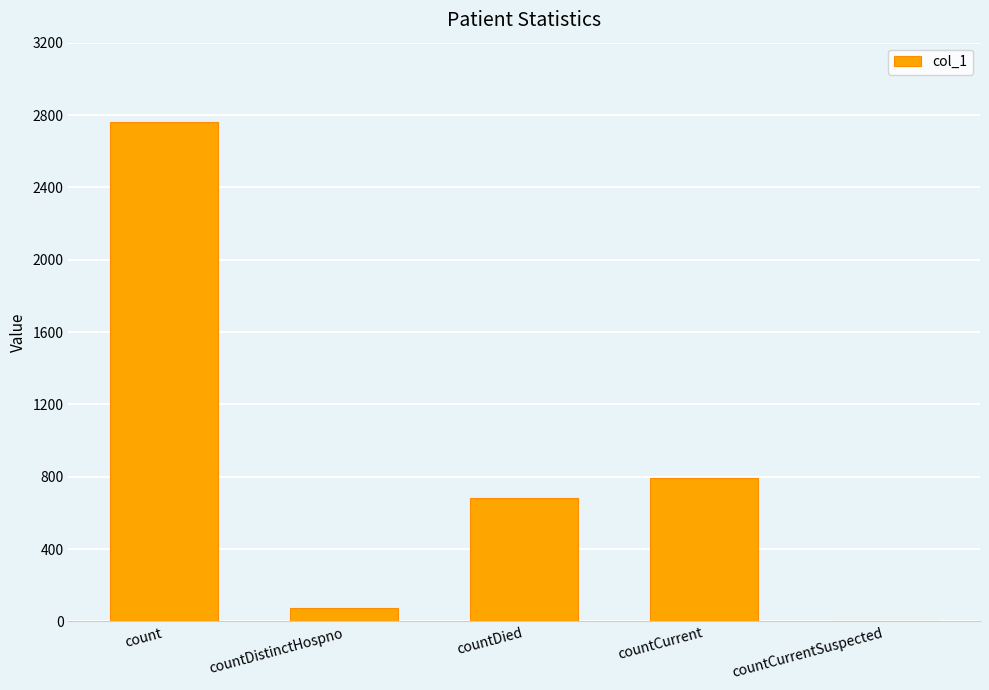

Reading left to right, what are all the values shown in this chart?

2764	74	685	793	0